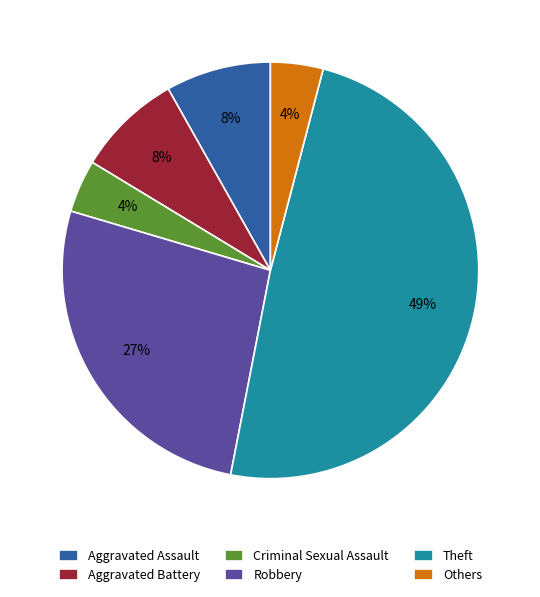

To the nearest percent, what is the combined percentage of Robbery and Theft?

76%